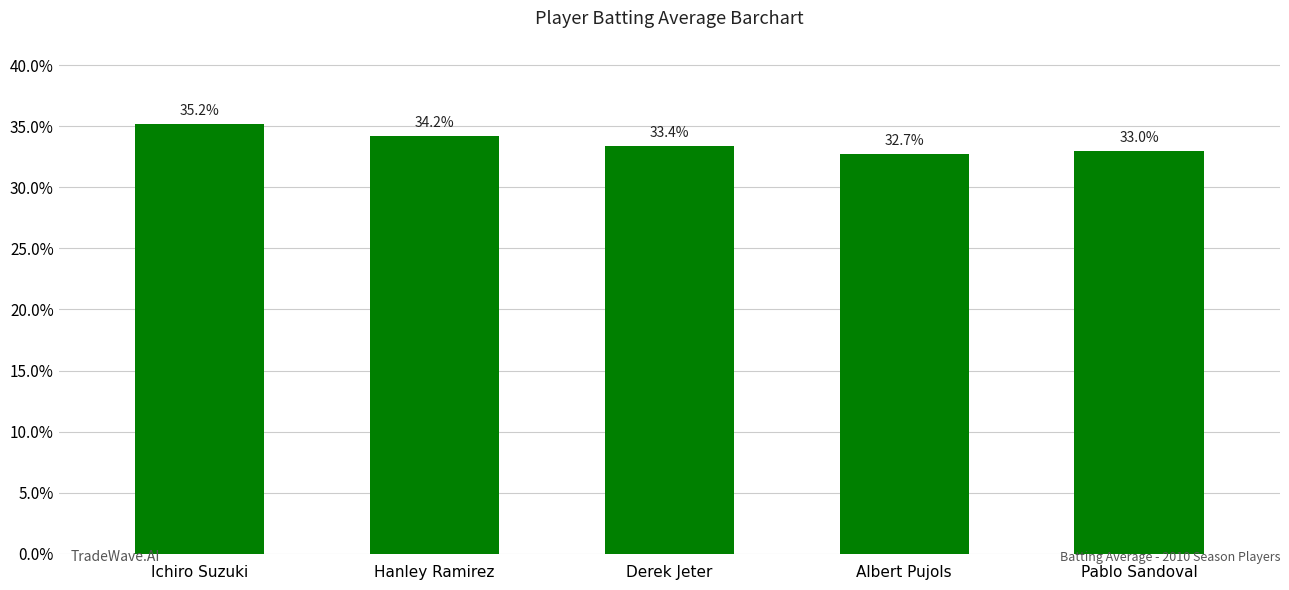

Which has a higher value, Albert Pujols or Hanley Ramirez?

Hanley Ramirez